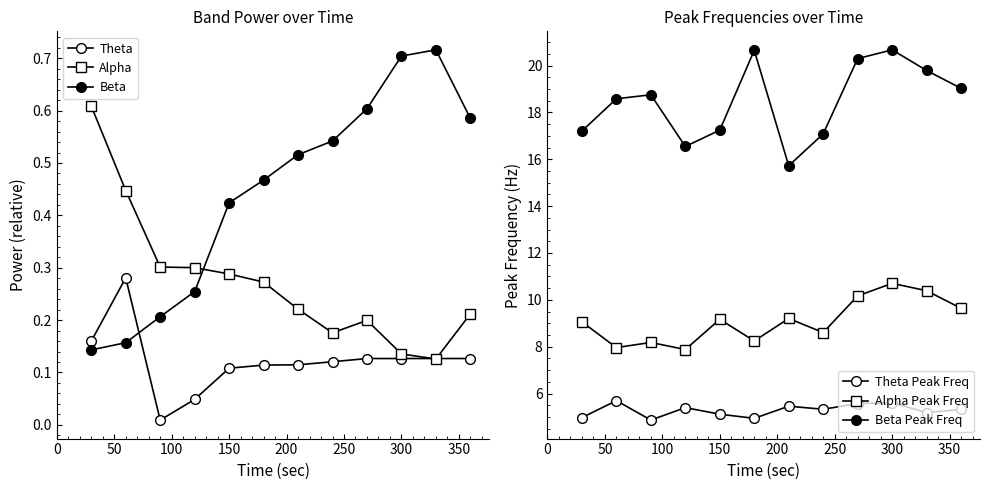

True or false: Beta Peak Freq and Theta cross at least once.

False